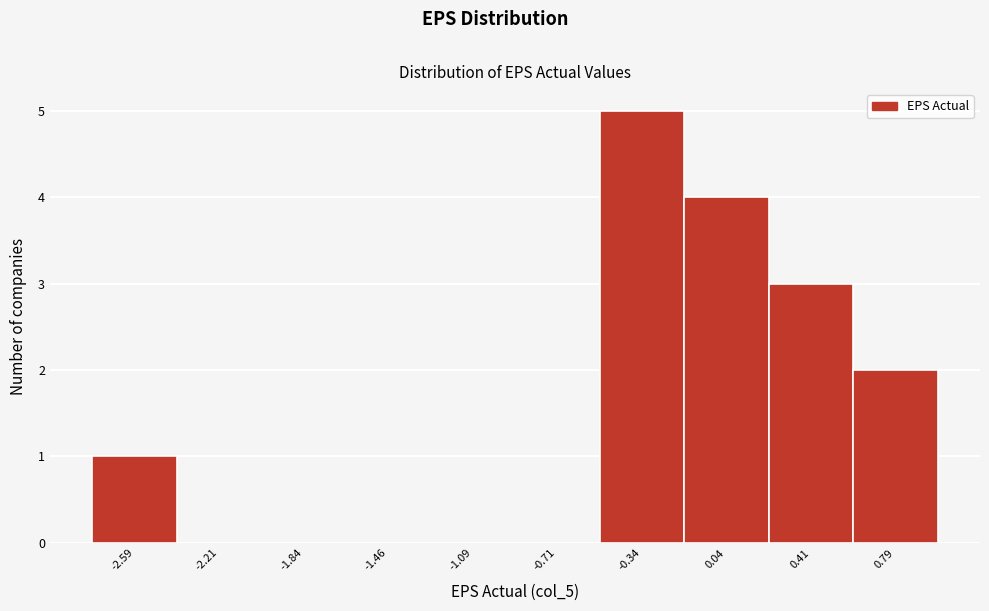

Reading left to right, what are all the values shown in this chart?

-2.59=1	-2.21=0	-1.84=0	-1.46=0	-1.09=0	-0.71=0	-0.34=5	0.04=4	0.41=3	0.79=2